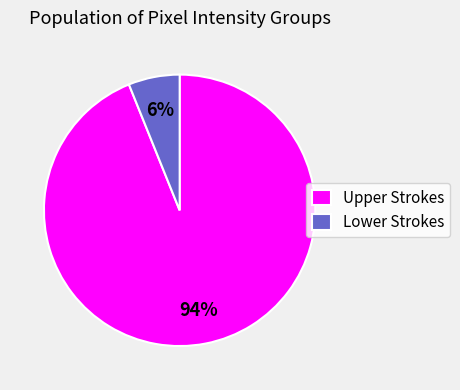

Is it true that Upper Strokes is 94% of the pie?

True